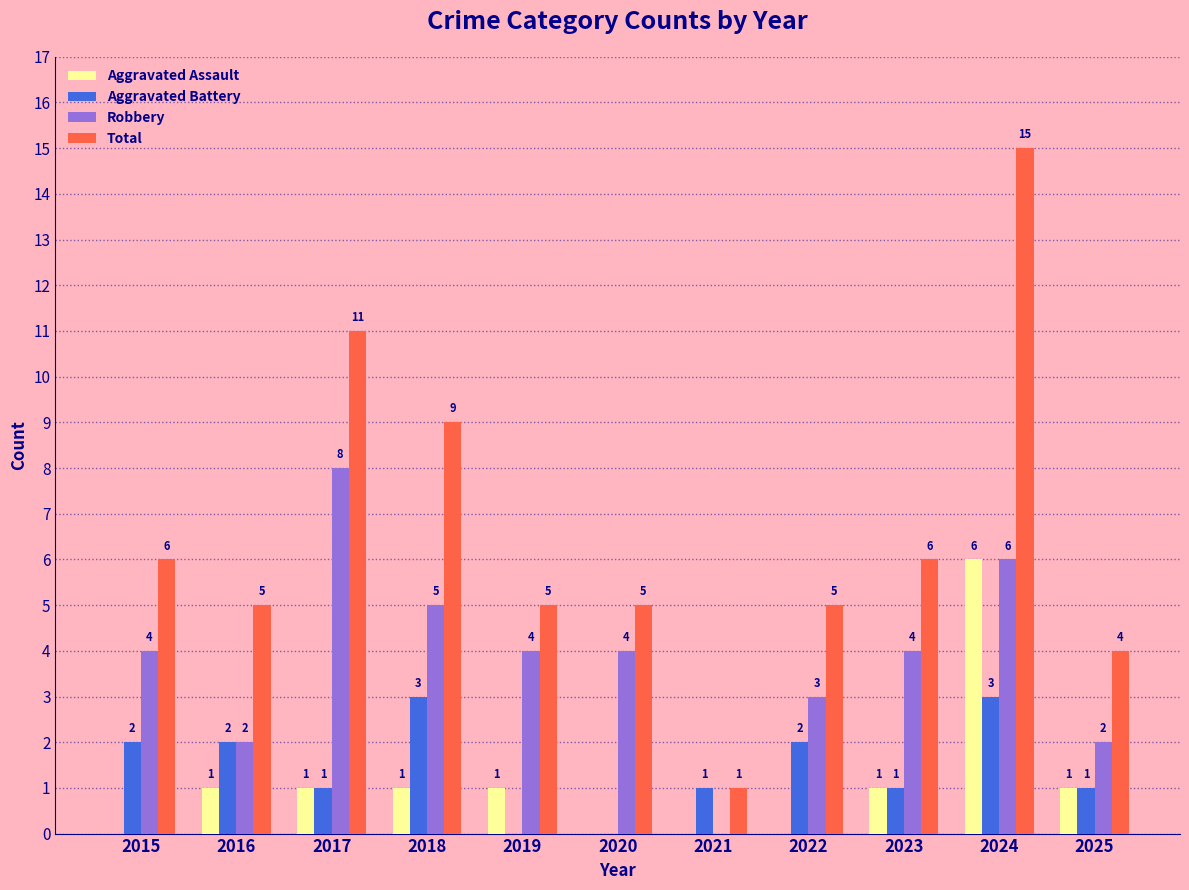

Does the chart contain stacked bars?

No